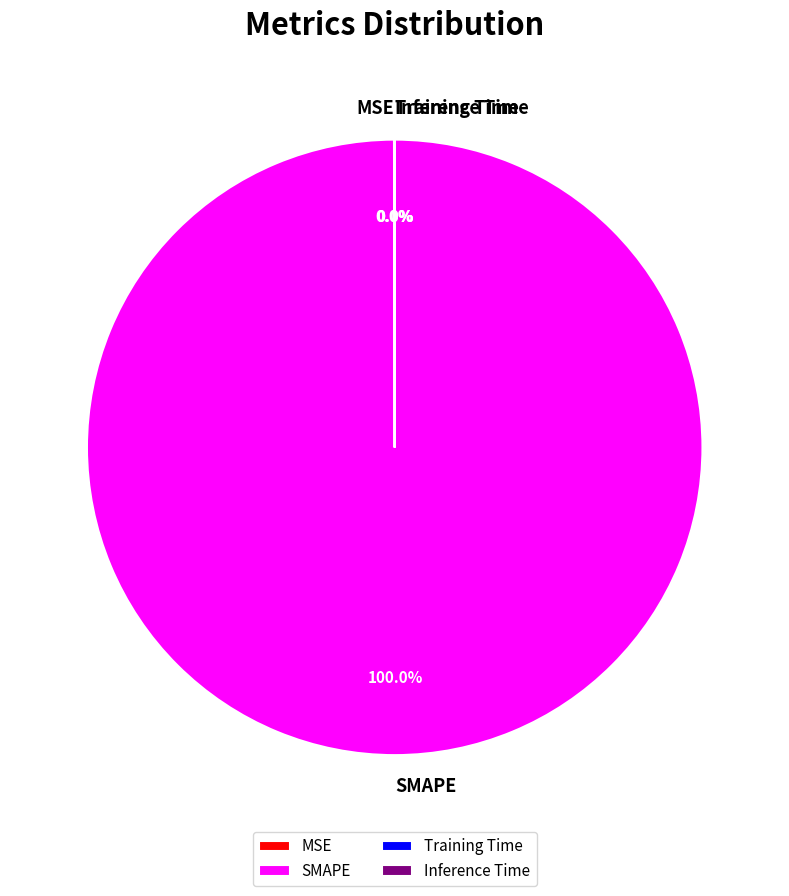

Which slice is the largest?

SMAPE